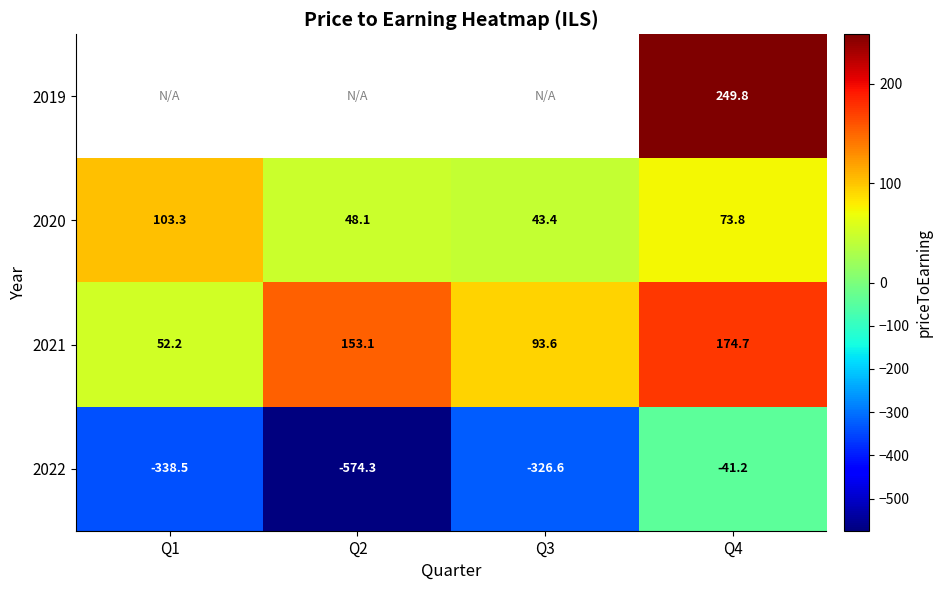

What is the spread (max minus min) of values at Q4?

291.0